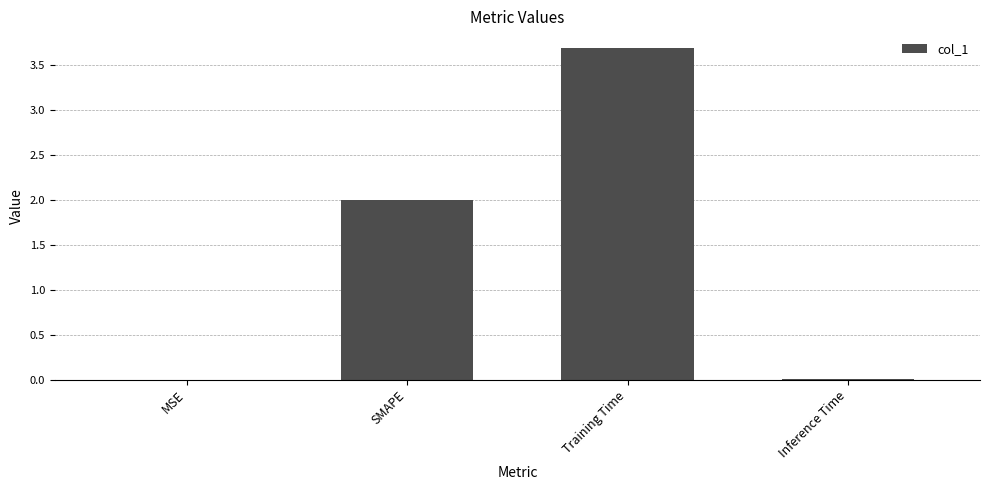

How many distinct data groups are displayed?

1